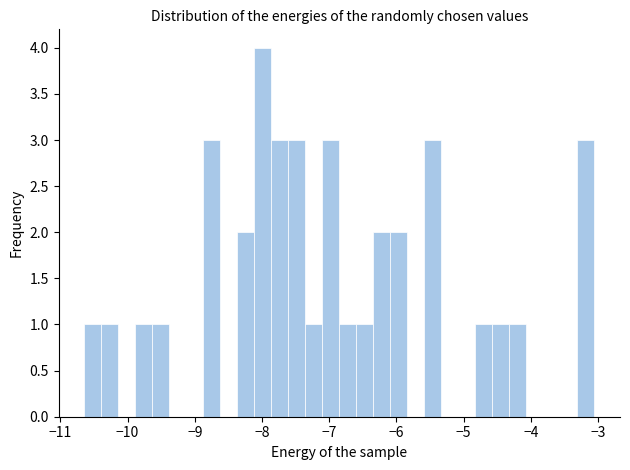

Around what value on the x-axis is the tallest bar? Give the approximate position of its centre, as read against the axis.

-8.0